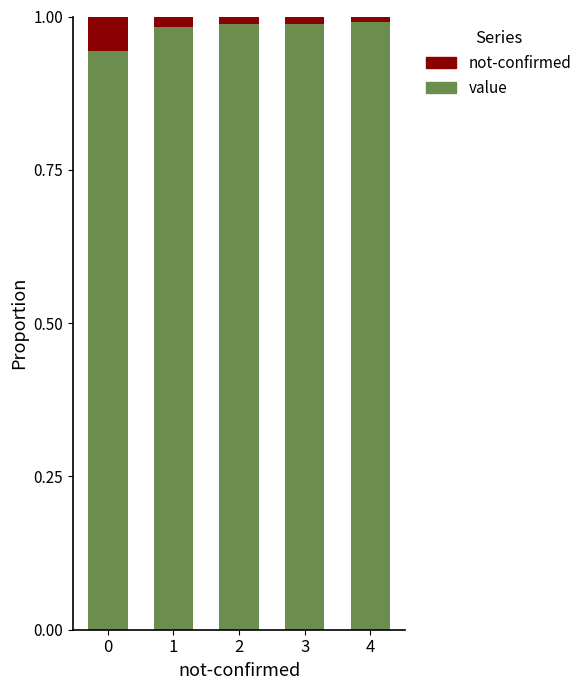

What is the sum of all value values?

4.9